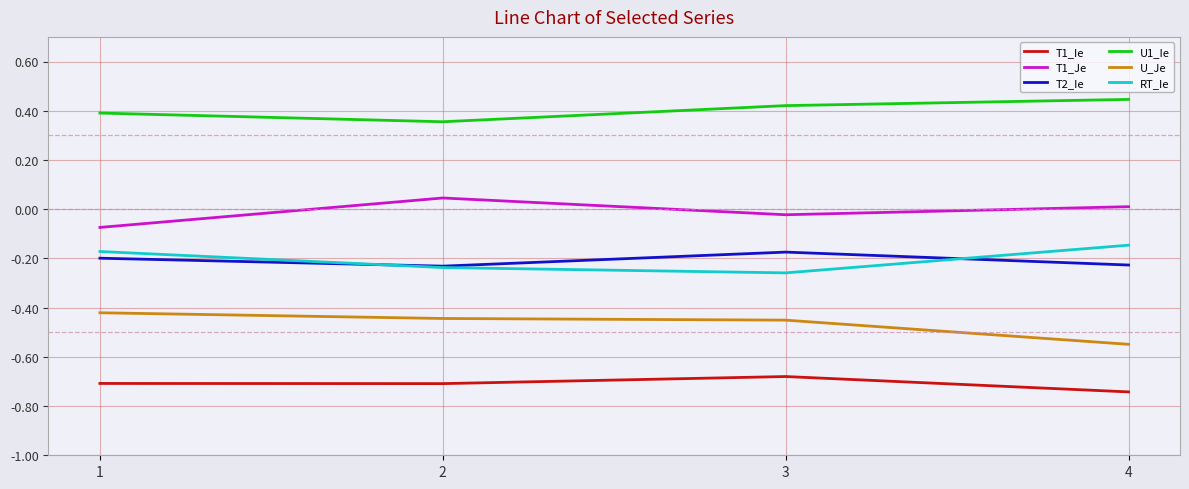

The value of RT_Ie at 2 is -0.2. True or false?

True